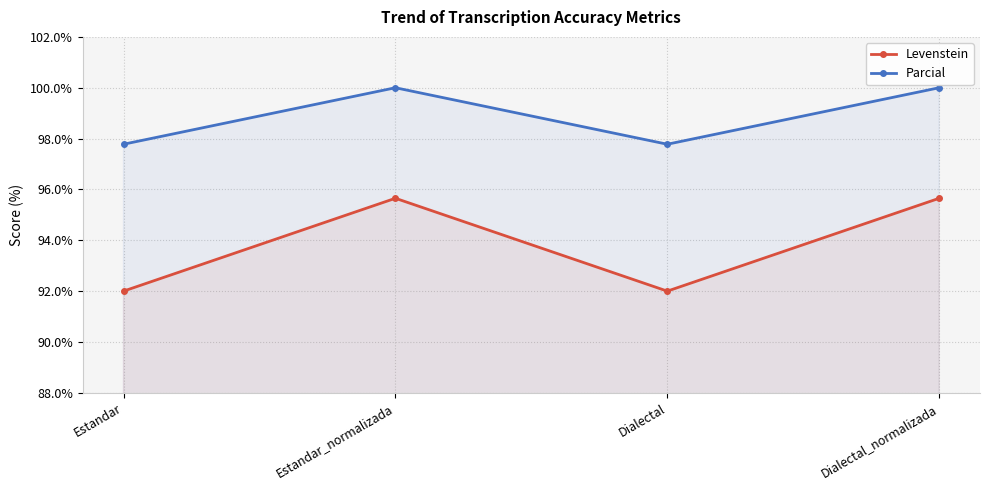

What is the highest value of the Levenstein series?

95.7